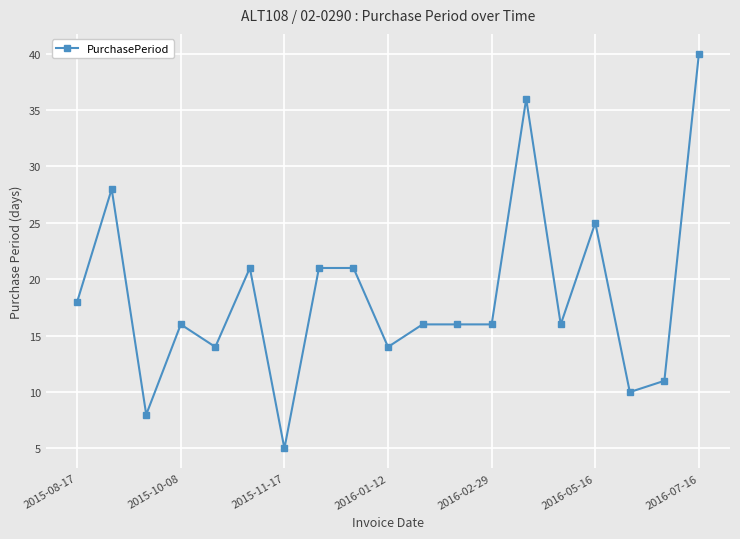

What is the difference between the maximum and minimum values?

35